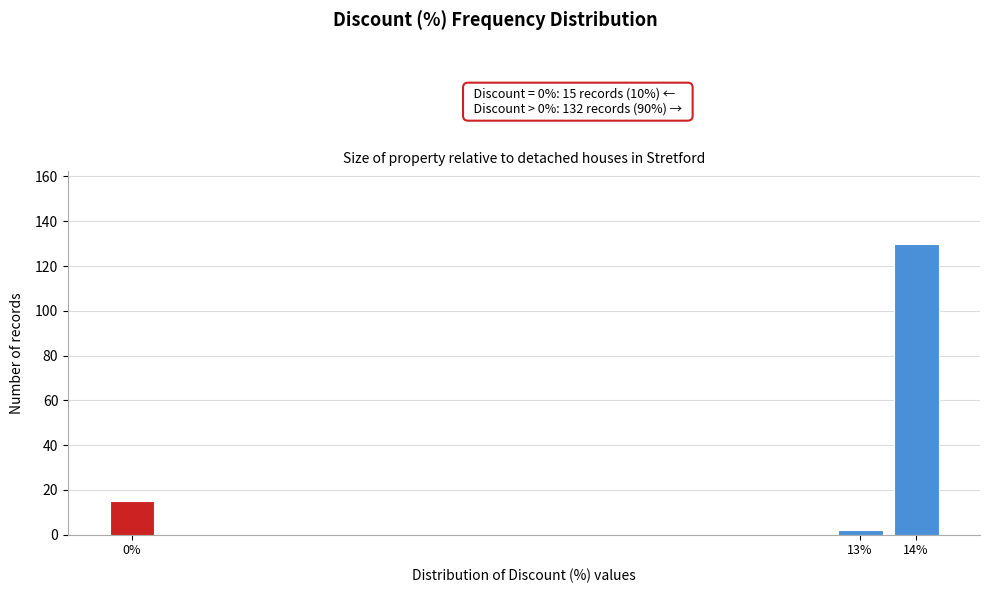

Reading left to right, extract all data points from this chart.

0%=15	13%=2	14%=130